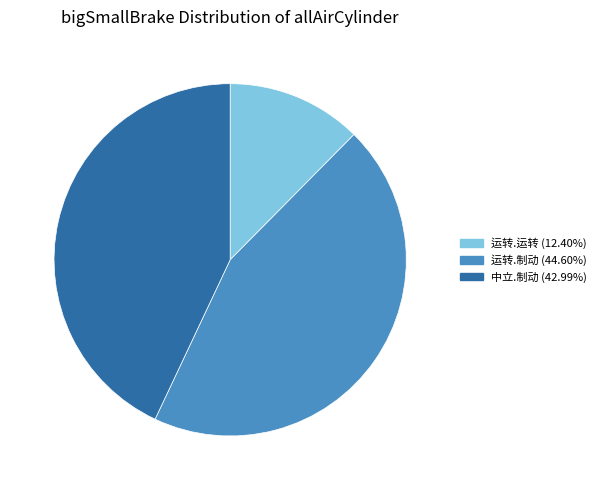

Is there any slice that represents more than half of the pie?

No